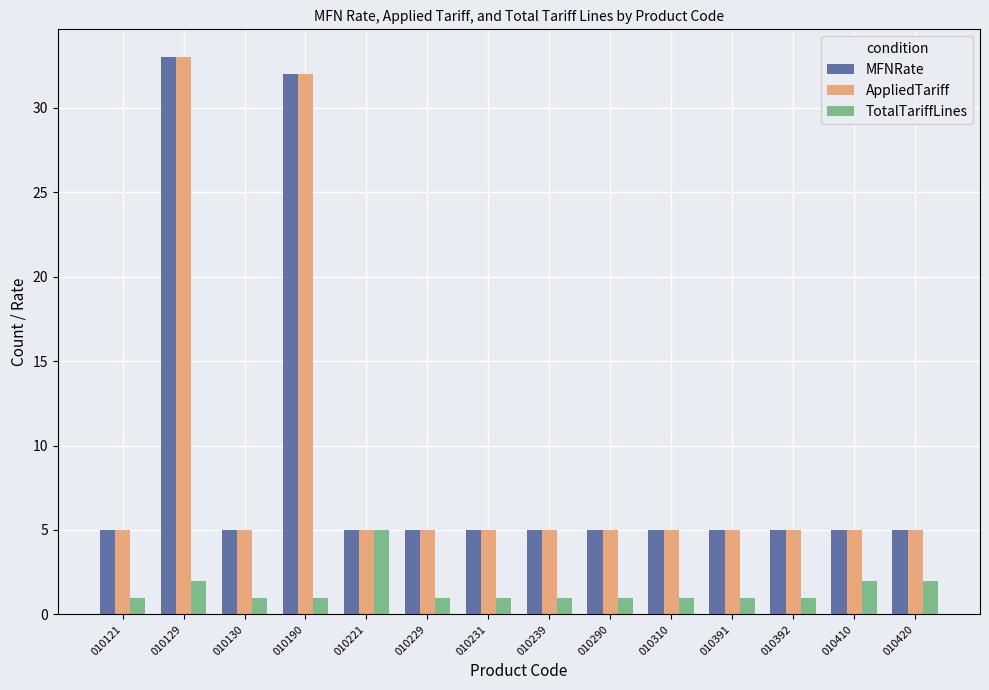

Are the bars grouped side by side (vs. stacked)?

Yes